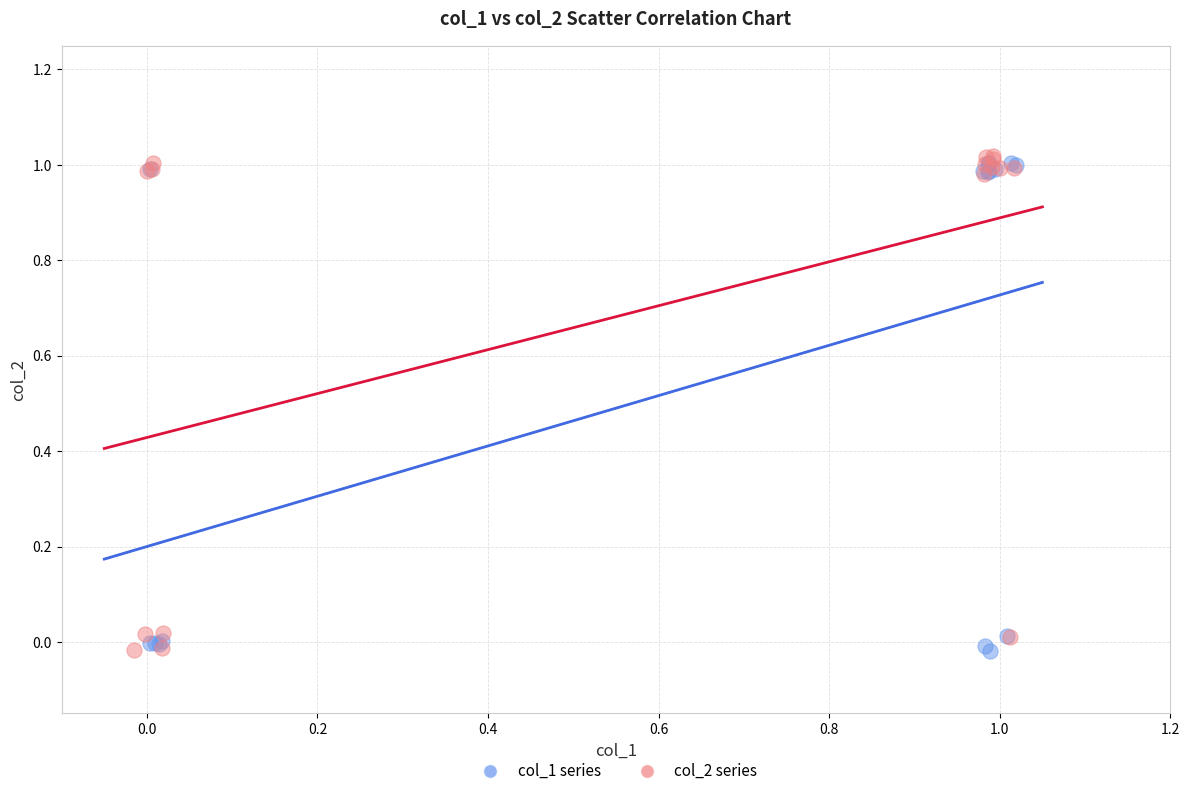

What are all the series names shown in the legend?

col_1 series, col_2 series